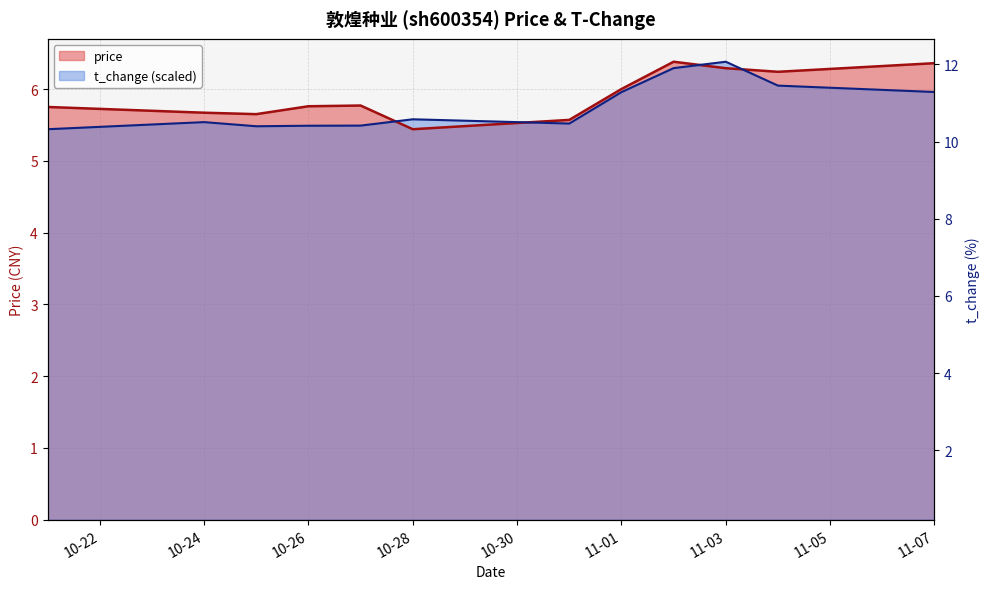

What is the difference between the highest and lowest values at 2022-10-21?

0.3